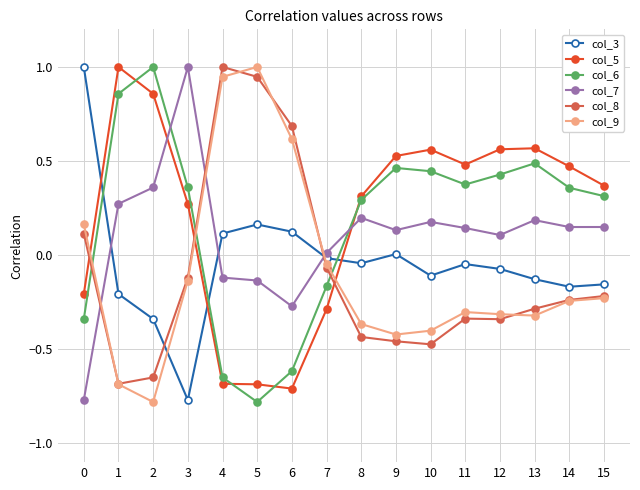

Is the value of col_6 at 11 greater than the value of col_5 at 7?

Yes